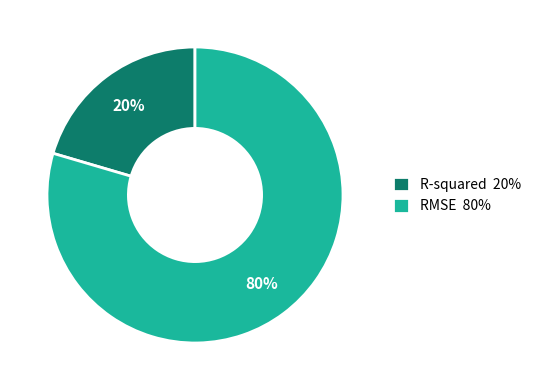

The R-squared slice represents 20% of the pie. True or false?

True